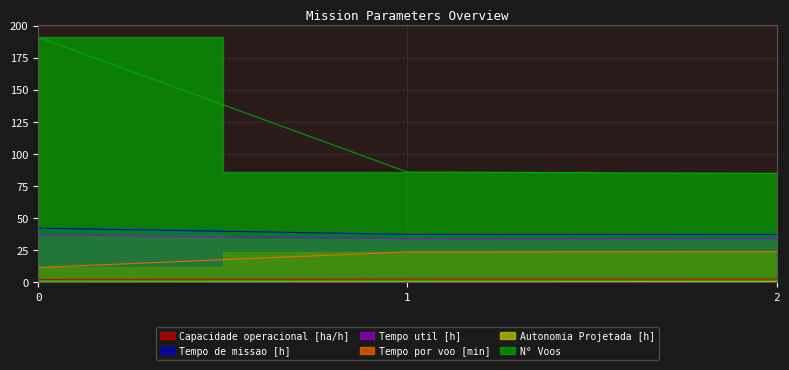

Read the Tempo util [h] value at 2.

34.1